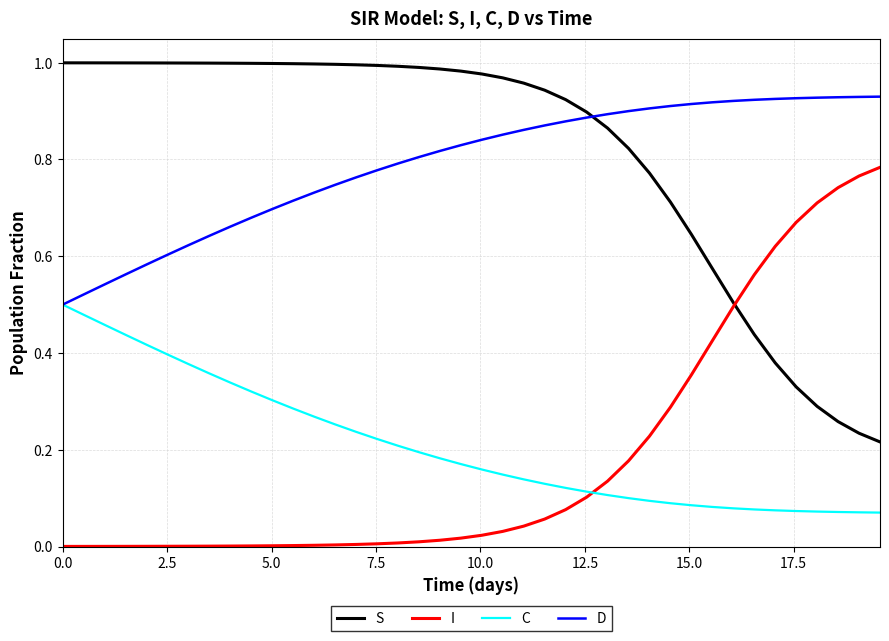

What is the sum of all S values?

32.6